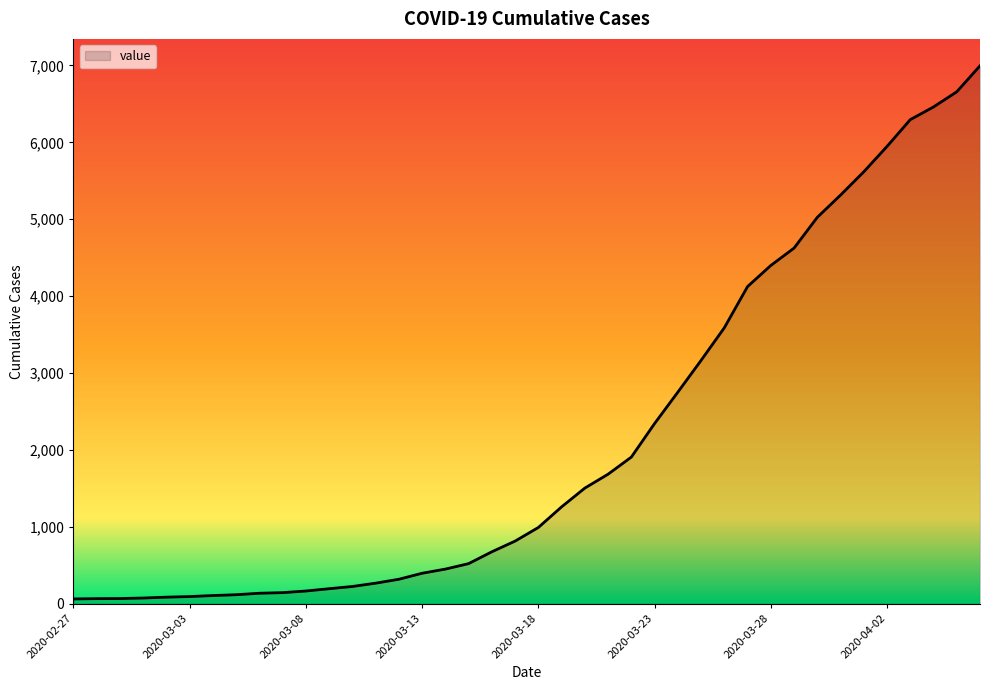

What is the label of the 35th point from the left?

2020-04-01